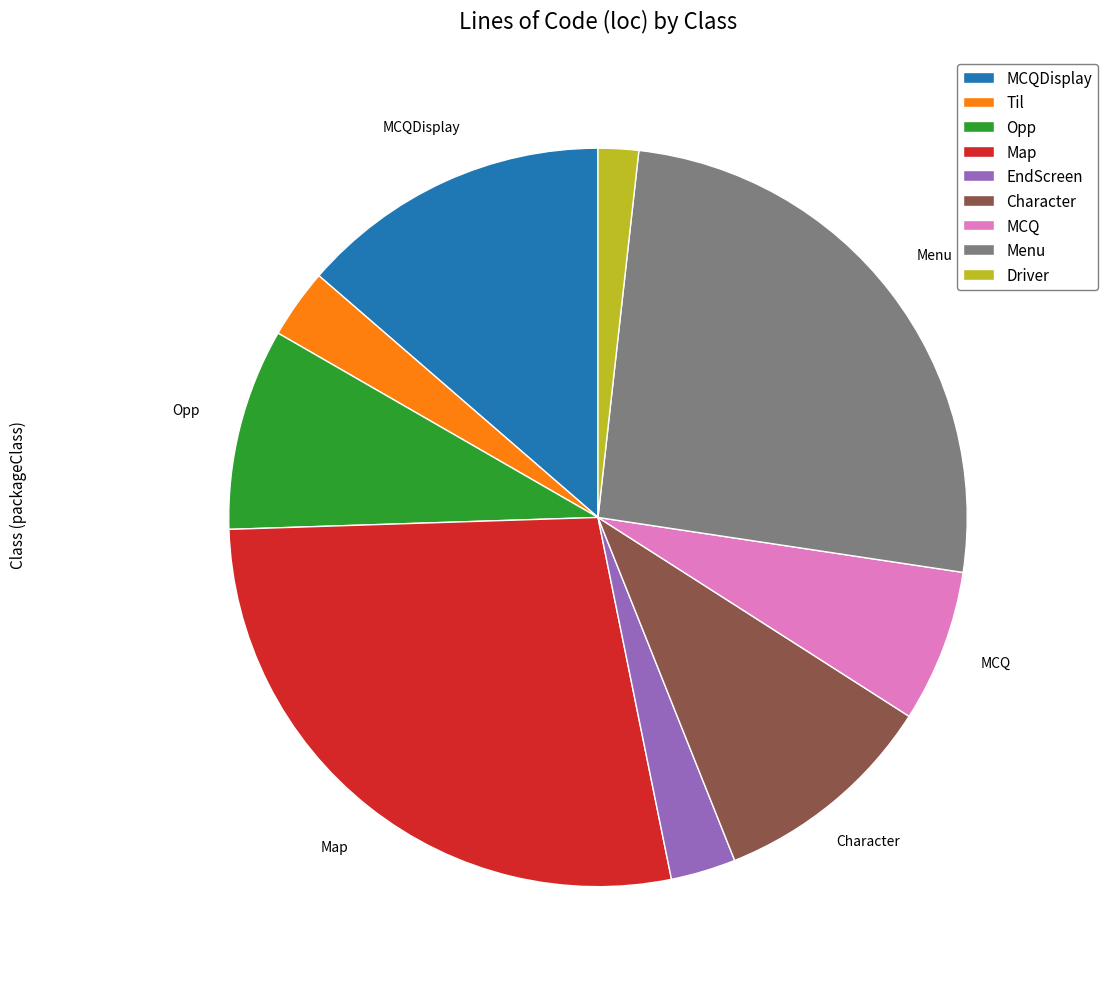

How many slices are in this pie chart?

9